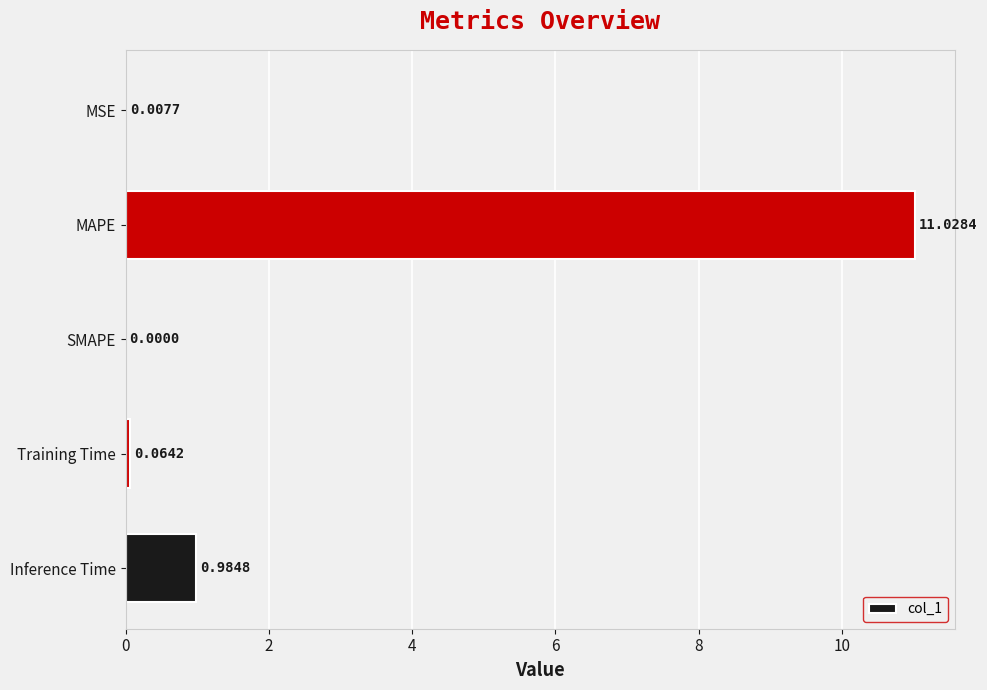

What is the sum of the values at MAPE and Training Time?

11.1